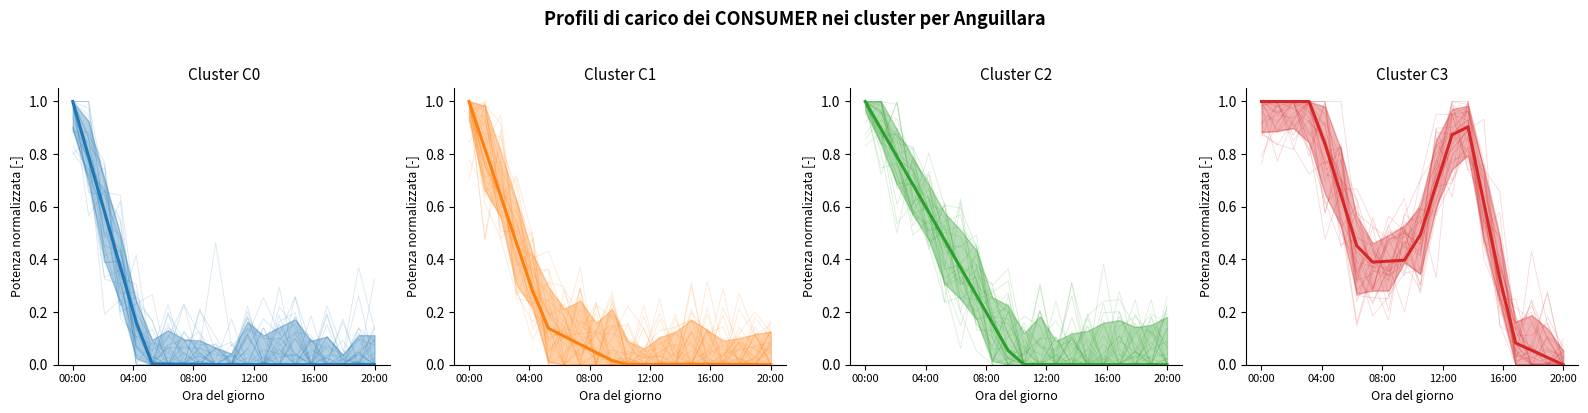

Is it true that the value at 00:00 is 1.0?

True